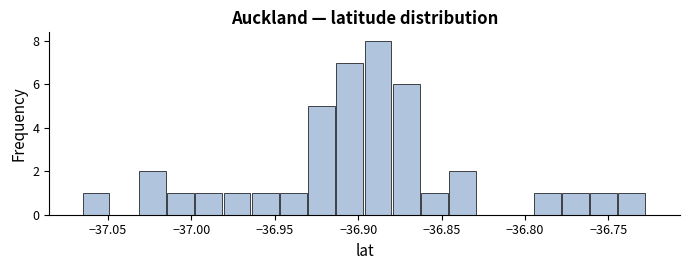

Read against the x-axis, roughly where is the centre of the tallest bar?

-36.890